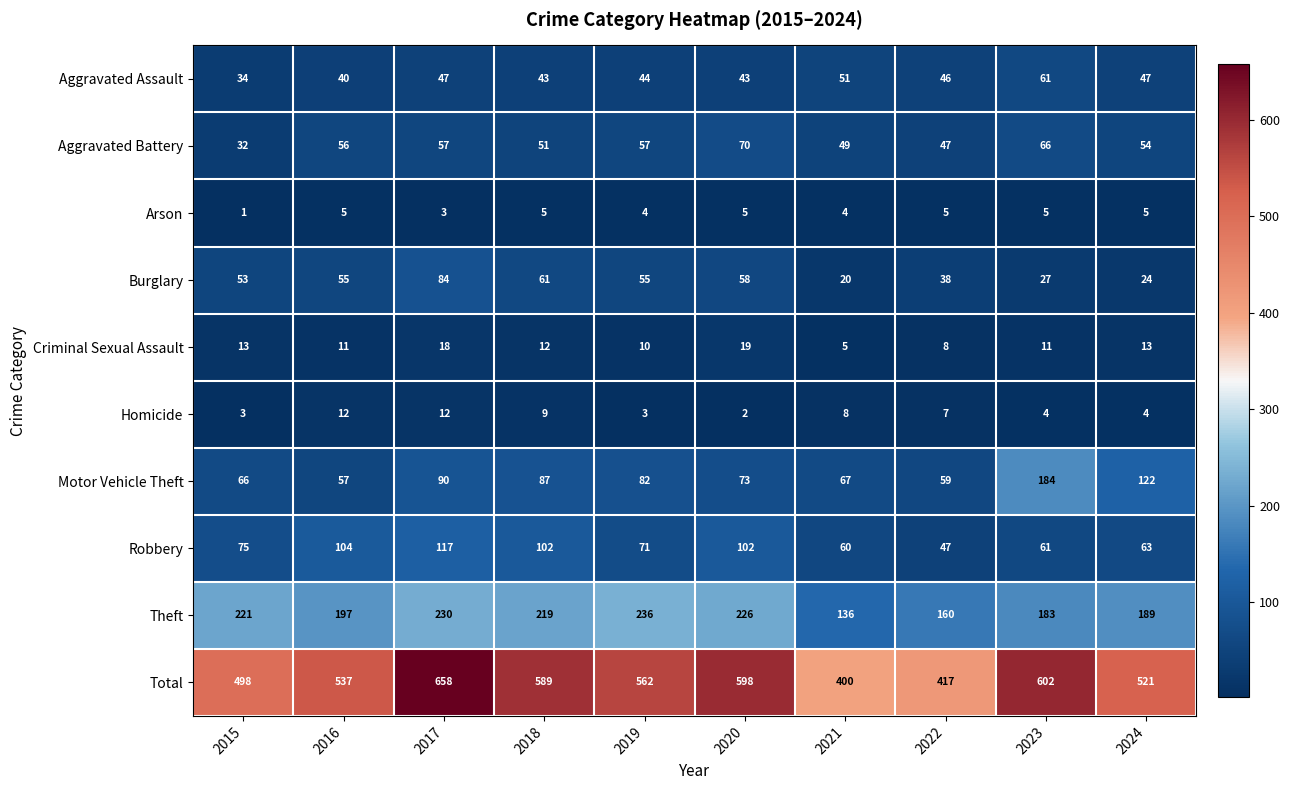

Rank the series at 2020 from highest to lowest value.

Total, Theft, Robbery, Motor Vehicle Theft, Aggravated Battery, Burglary, Aggravated Assault, Criminal Sexual Assault, Arson, Homicide